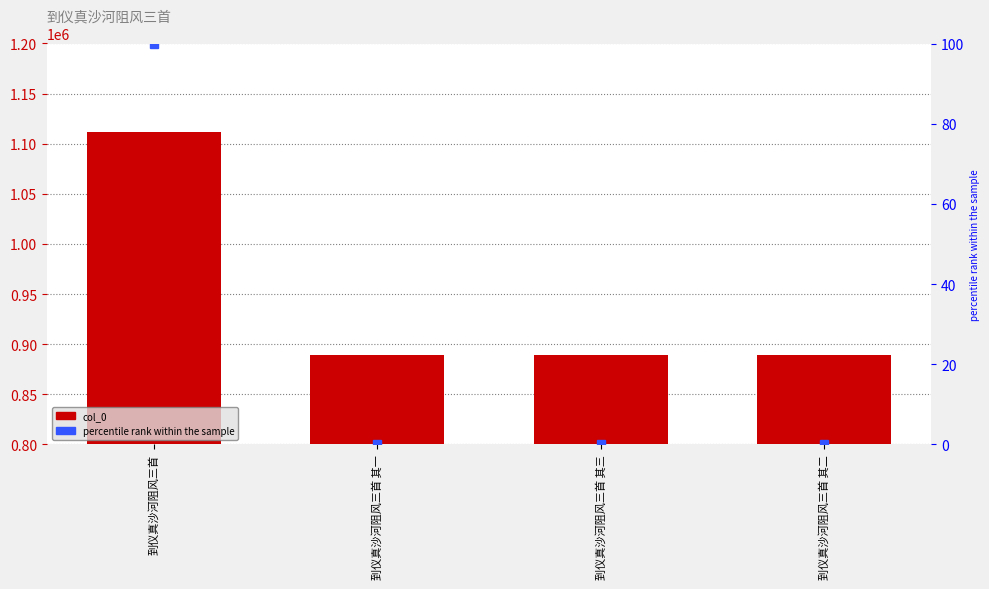

Is it true that percentile rank within the sample equals 0.0 at 到仪真沙河阻风三首 其三?

True